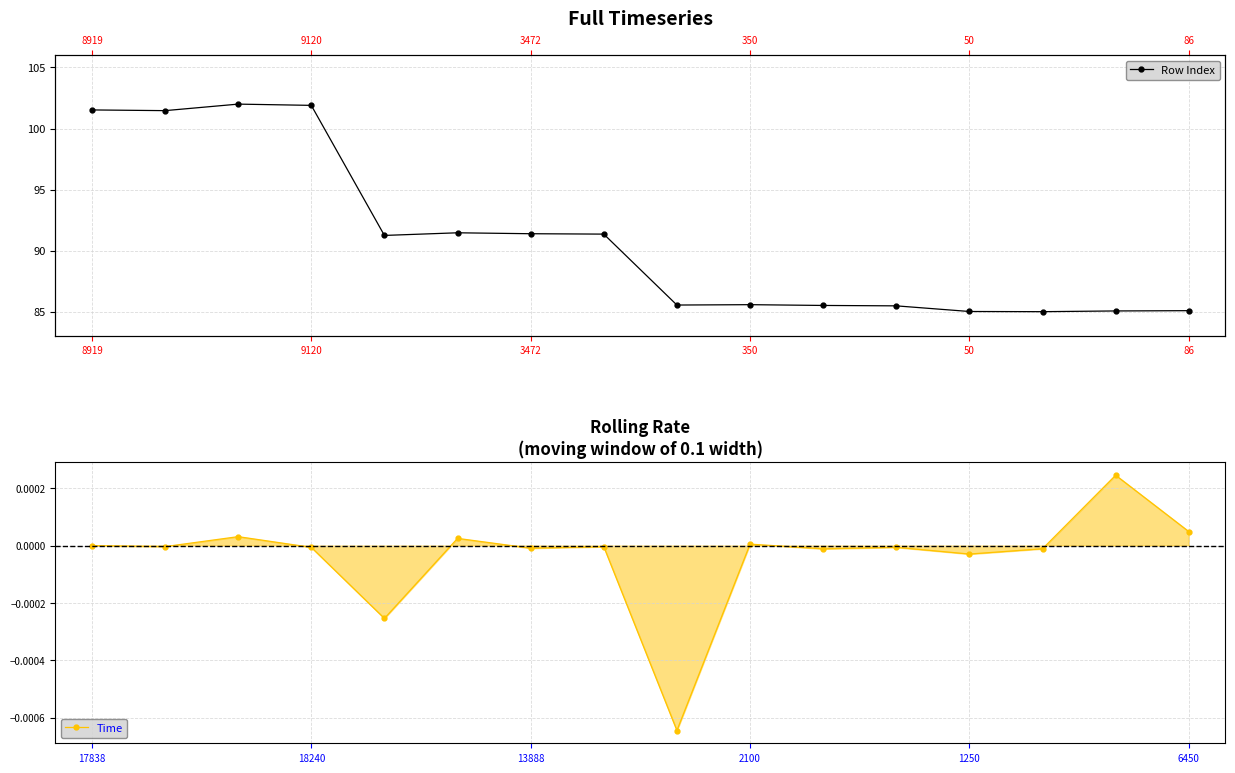

True or false: Row Index and Total Capacity rate intersect in this chart.

False